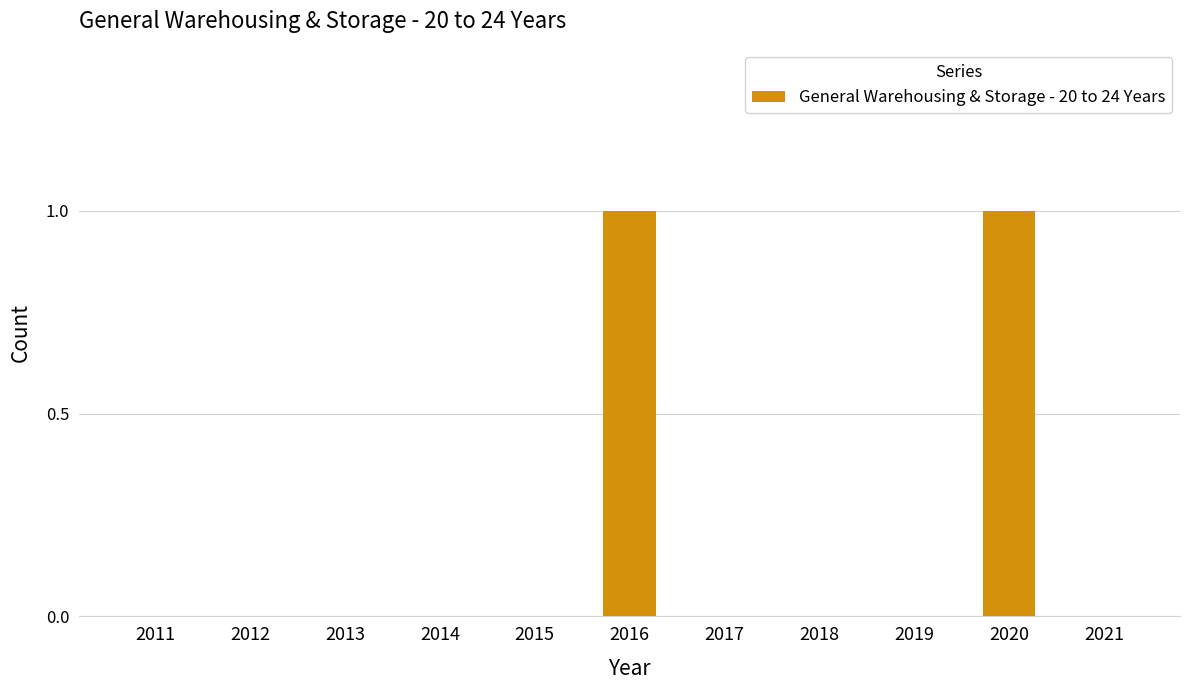

The value at 2012 is 0. True or false?

True